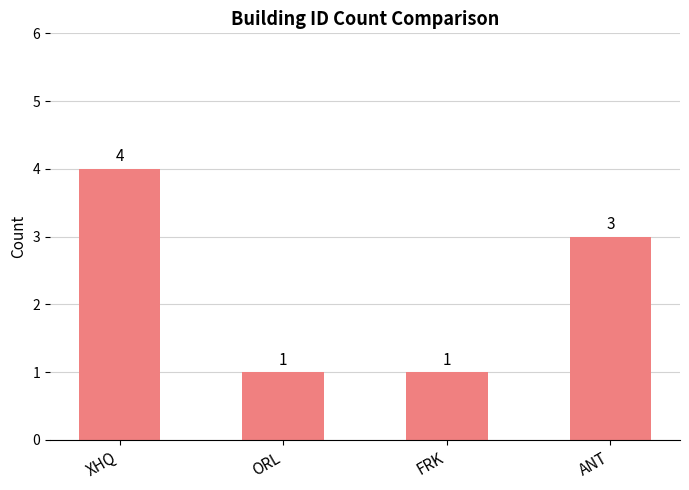

What is the label of the 4th bar from the left?

ANT